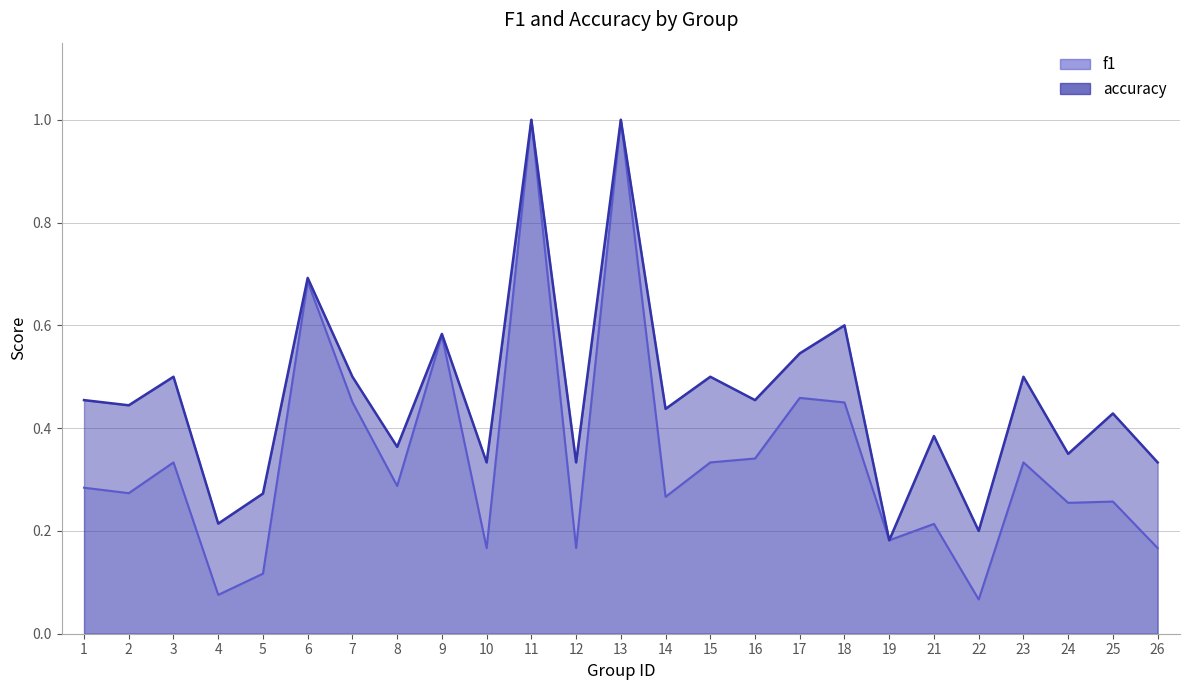

True or false: f1 and accuracy intersect in this chart.

False